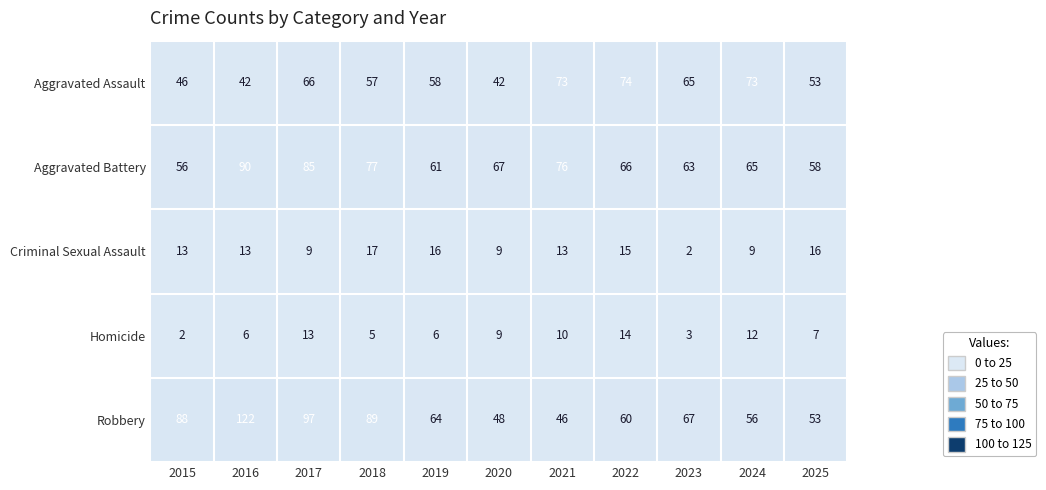

Is it true that Aggravated Battery equals 28 at 2018?

False